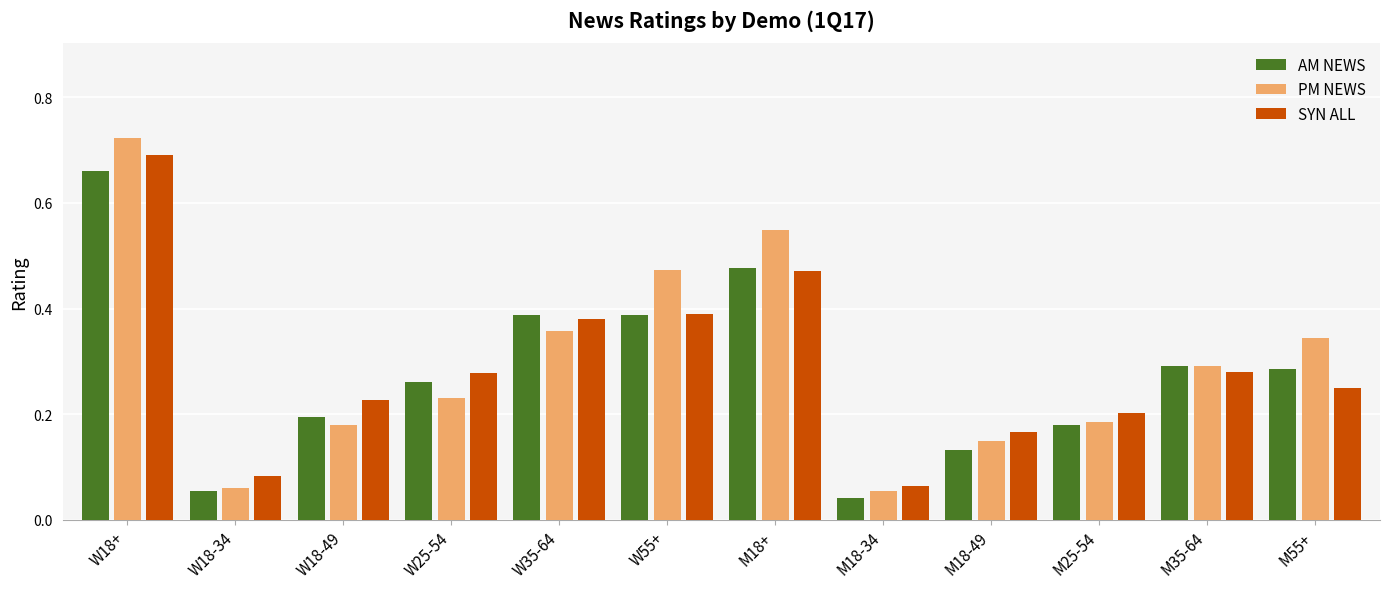

Is the value of PM NEWS at W25-54 greater than the value of SYN ALL at W18+?

No